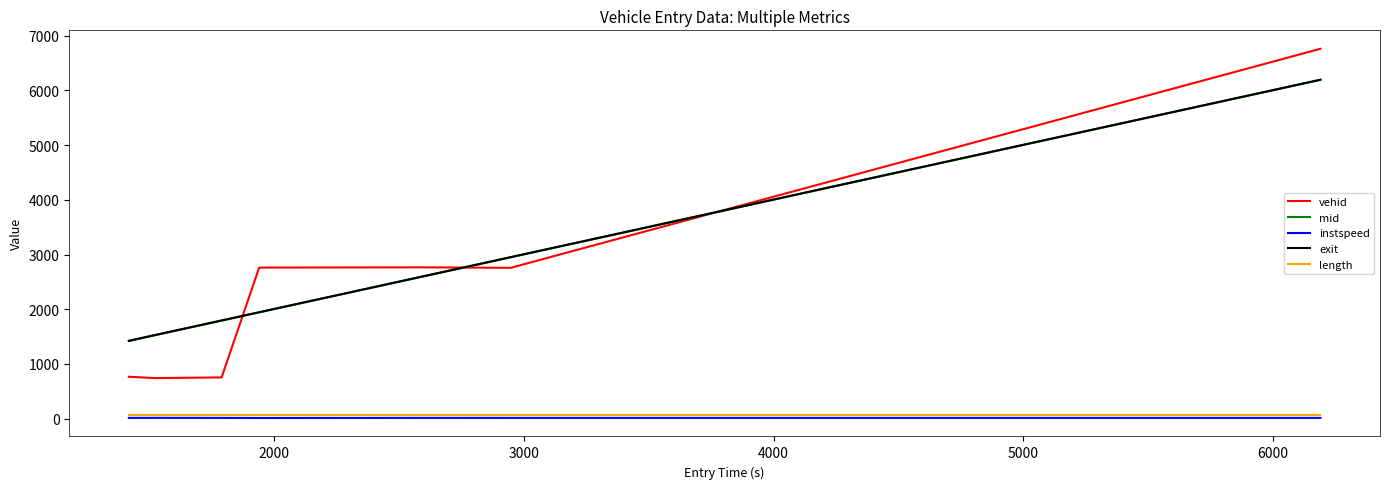

True or false: length and mid intersect in this chart.

False